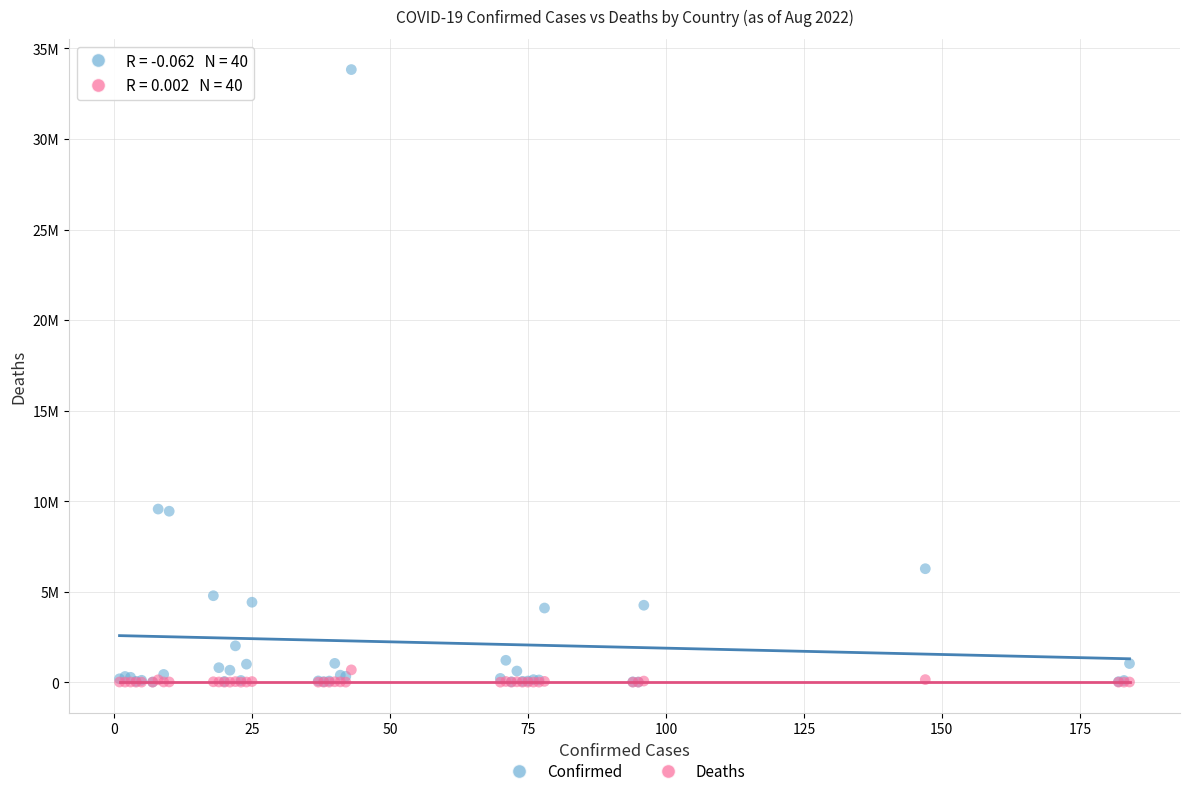

What are all the series names shown in the legend?

Confirmed, Deaths